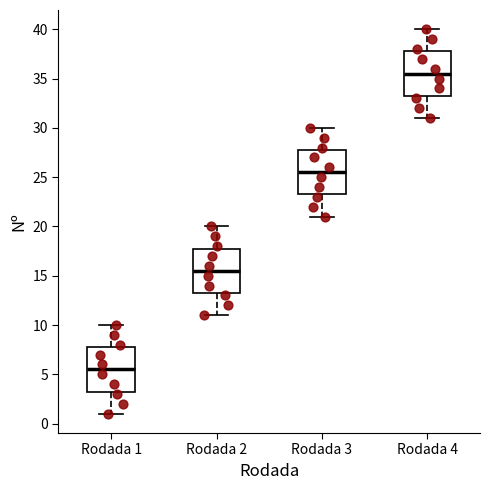

Reading left to right, transcribe this box plot: for each box, give where its median line is, the range the box spans, and where its two whiskers end, as read against the y-axis. The values are not printed on the chart, so give them approximately, as read against the axis.

Rodada 1: median 5.5, box 3.5 to 8.0, whiskers 1.0 to 10.0
Rodada 2: median 15.5, box 13.5 to 18.0, whiskers 11.0 to 20.0
Rodada 3: median 25.5, box 23.5 to 28.0, whiskers 21.0 to 30.0
Rodada 4: median 35.5, box 33.5 to 38.0, whiskers 31.0 to 40.0